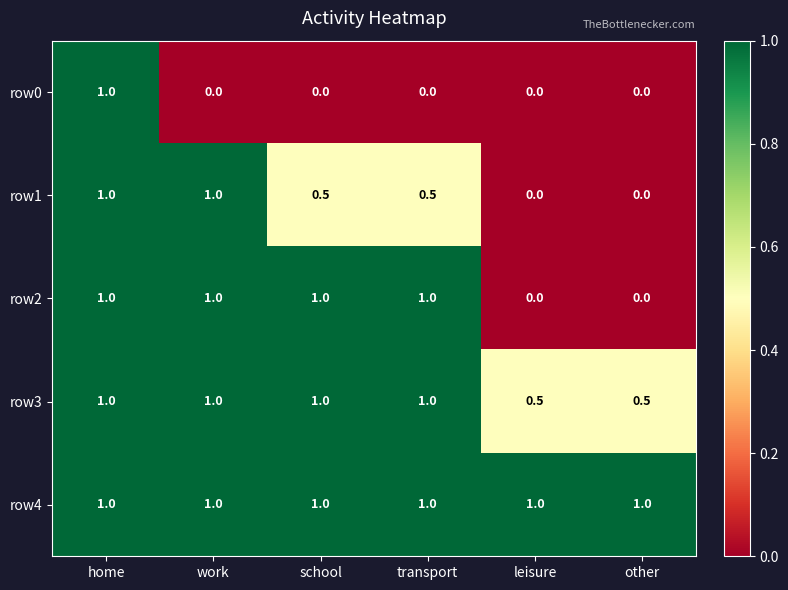

Count the row3 values in the range 0 to 1.

6